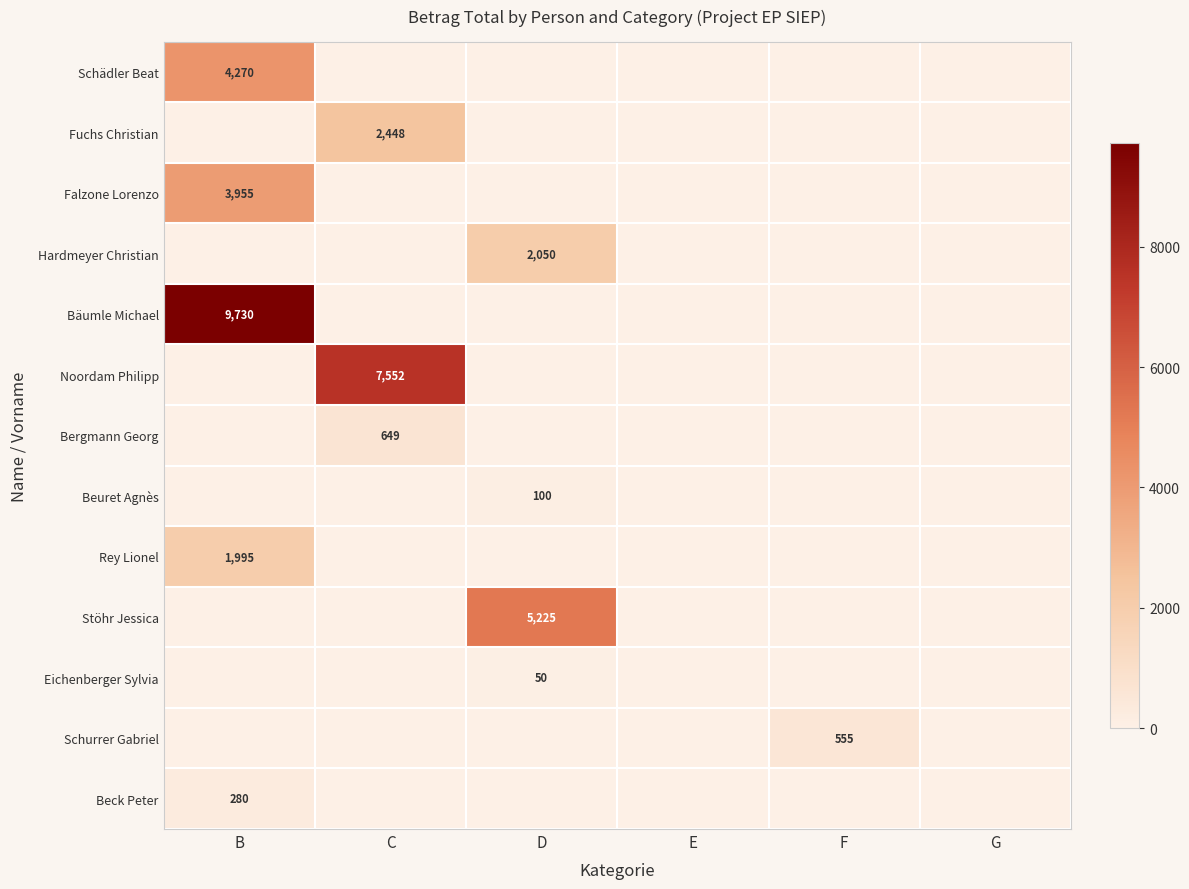

At which label does Eichenberger Sylvia reach its peak?

D